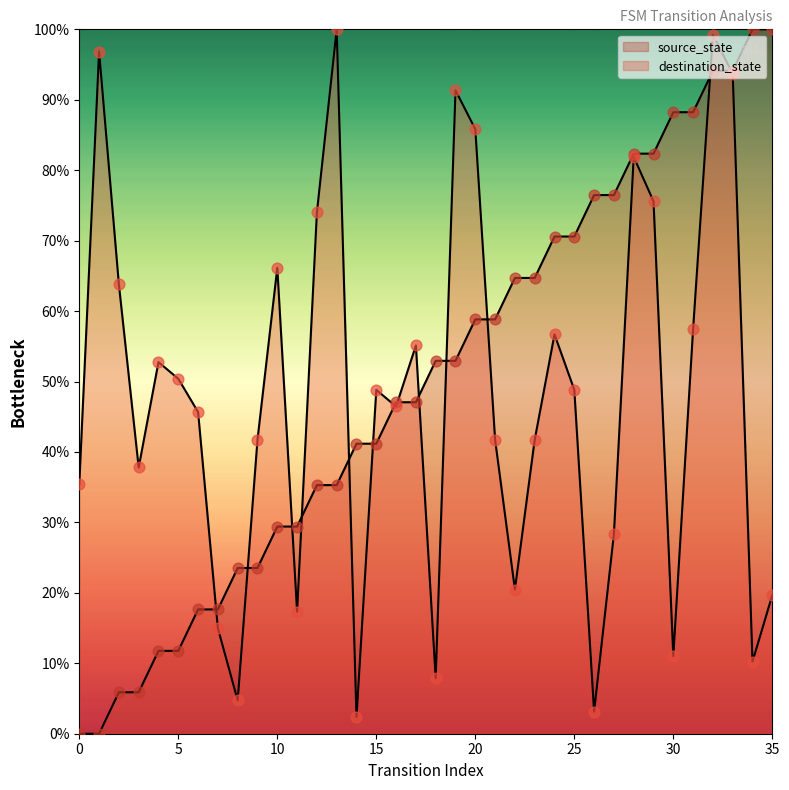

Is the value of source_state at 0 greater than the value of destination_state at 6?

No